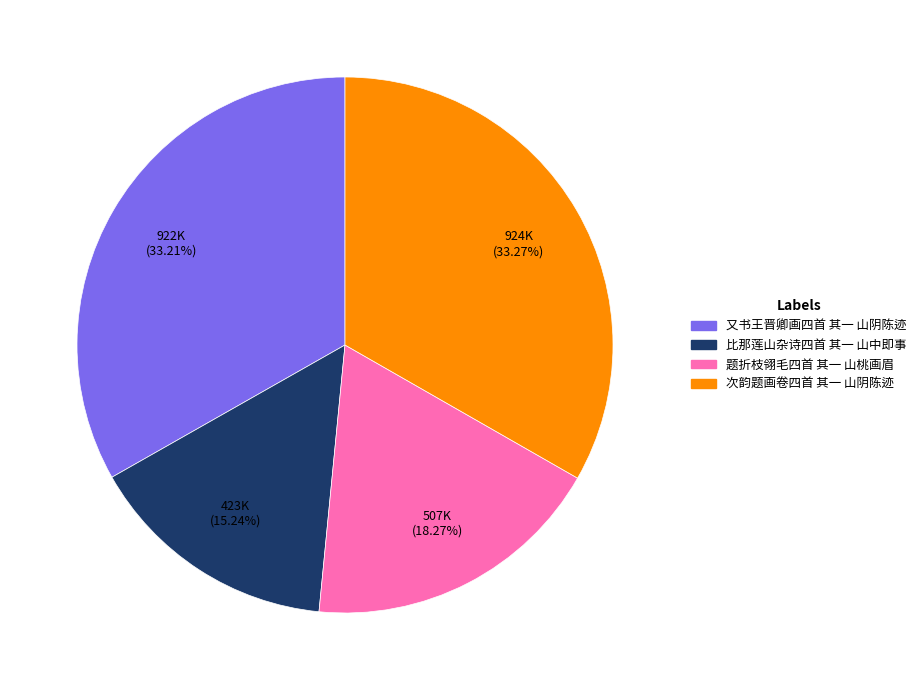

The 比那莲山杂诗四首 其一 山中即事 slice represents 15% of the pie. True or false?

True